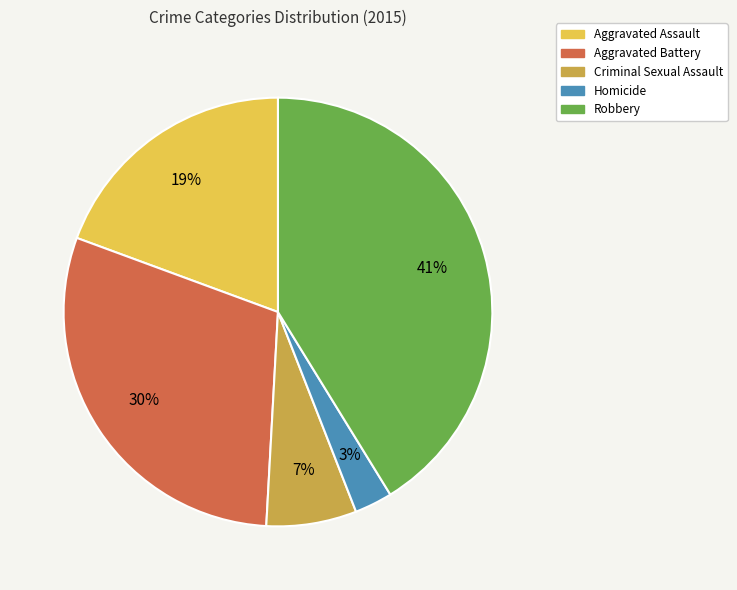

To the nearest percent, what is the difference between the Homicide and Aggravated Battery slice percentages?

27%